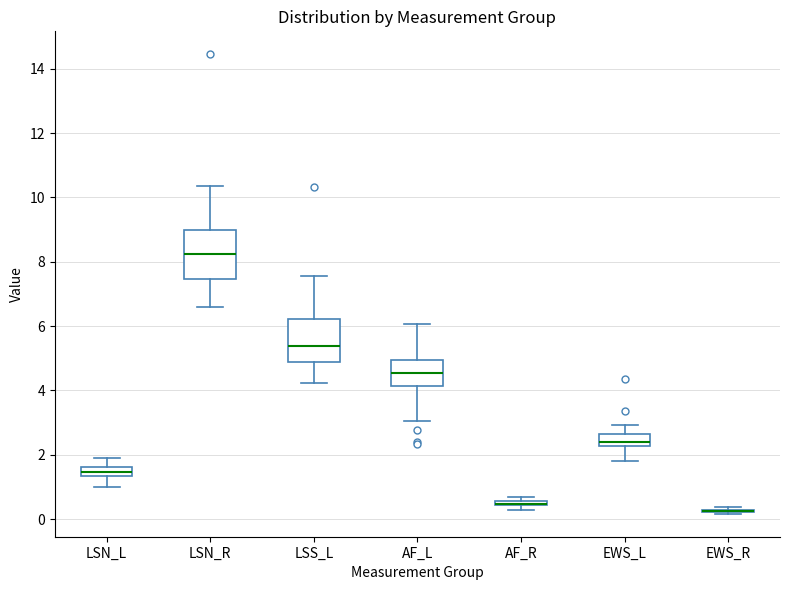

Comparing the boxes themselves (not the whiskers), which one is the tallest?

LSN_R